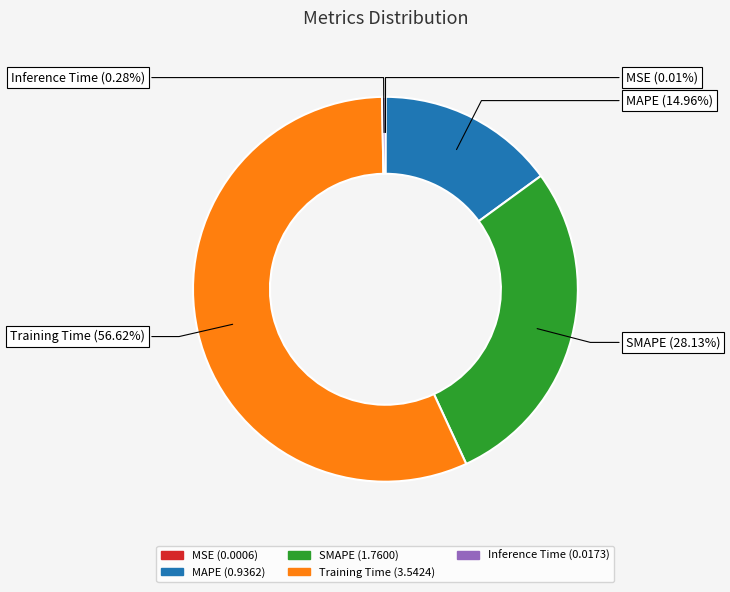

What is the majority slice?

Training Time